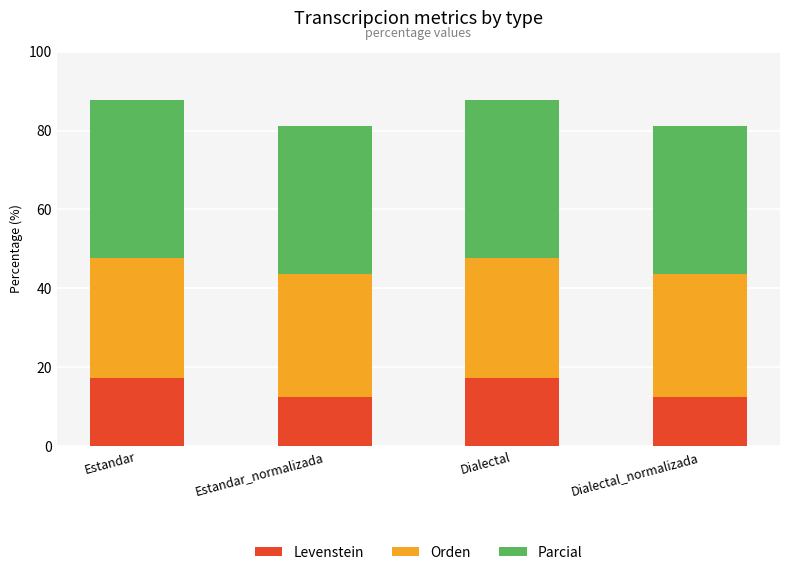

Are the bars horizontal?

No